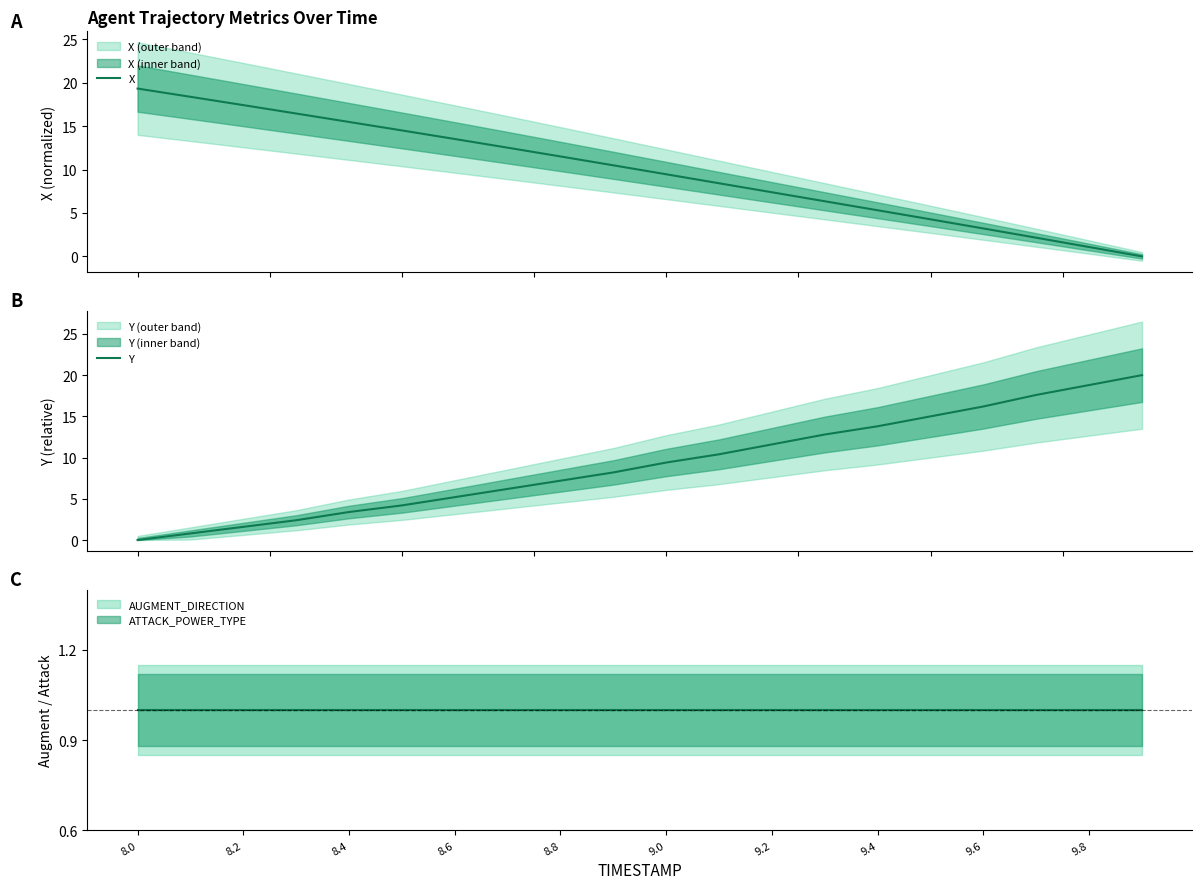

What is the maximum value for X?

19.3